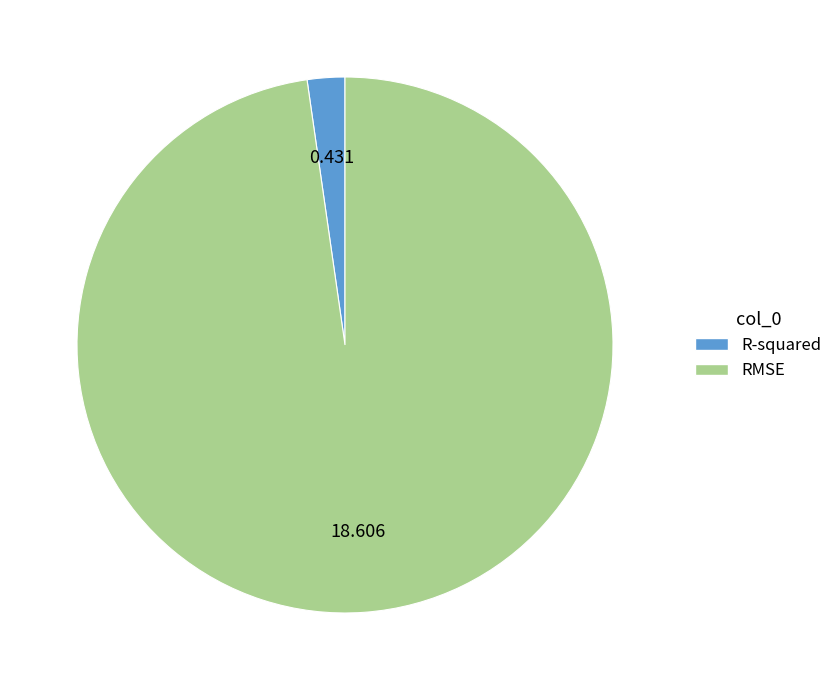

What is the majority slice?

RMSE